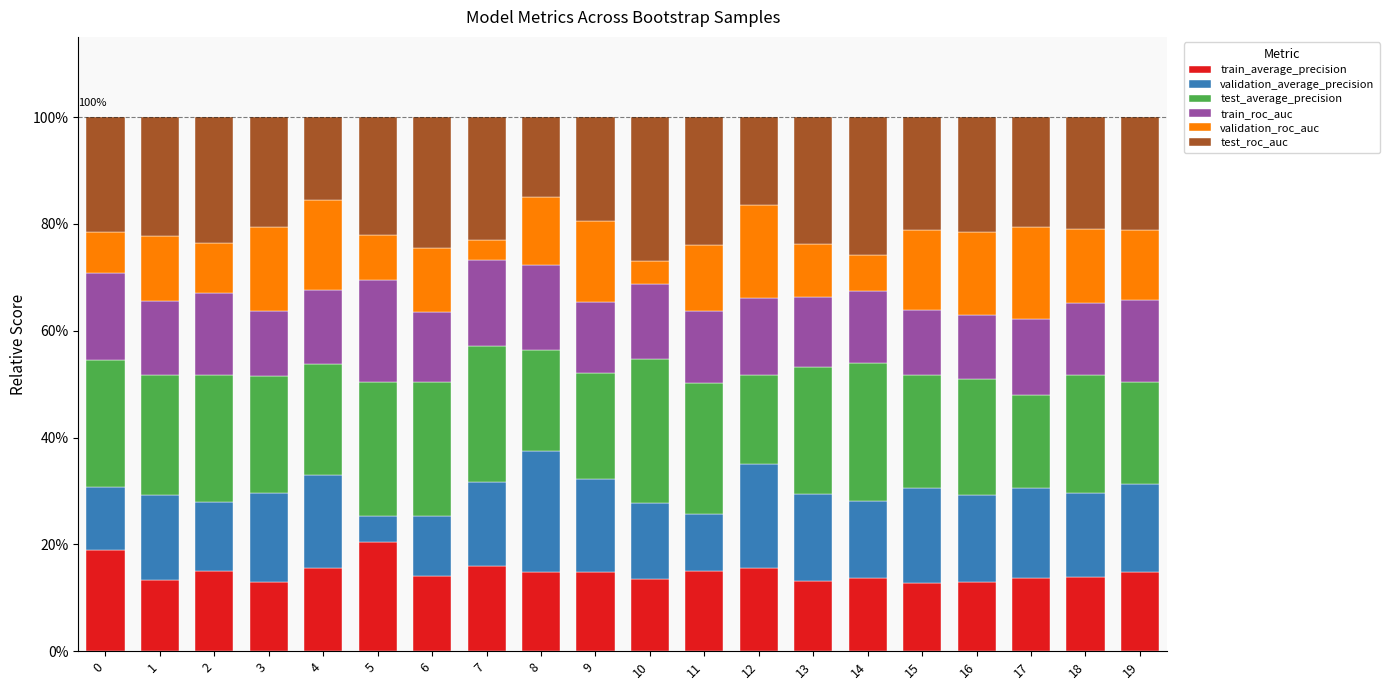

The train_average_precision series shows 14.8 at 9. True or false?

True